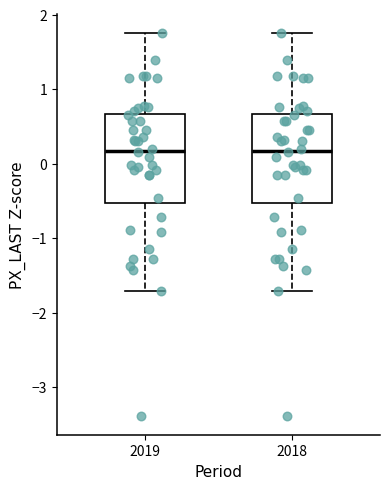

Reading left to right, transcribe this box plot: for each box, give where its median line is, the range the box spans, and where its two whiskers end, as read against the y-axis. The values are not printed on the chart, so give them approximately, as read against the axis.

2019: median 0.2, box -0.5 to 0.7, whiskers -1.7 to 1.8
2018: median 0.2, box -0.5 to 0.7, whiskers -1.7 to 1.8